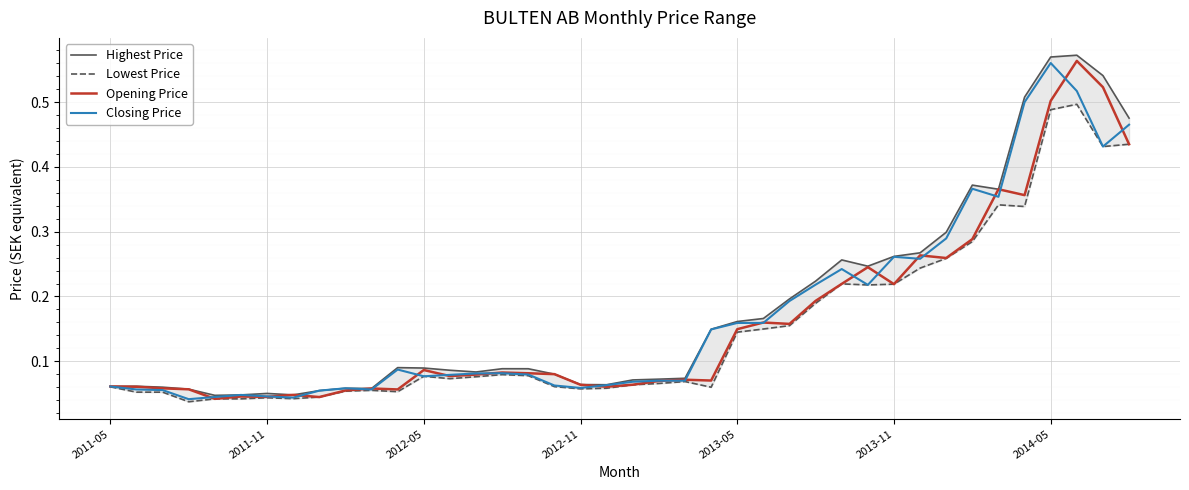

What is the difference between the maximum and minimum values in the Lowest Price series?

0.5